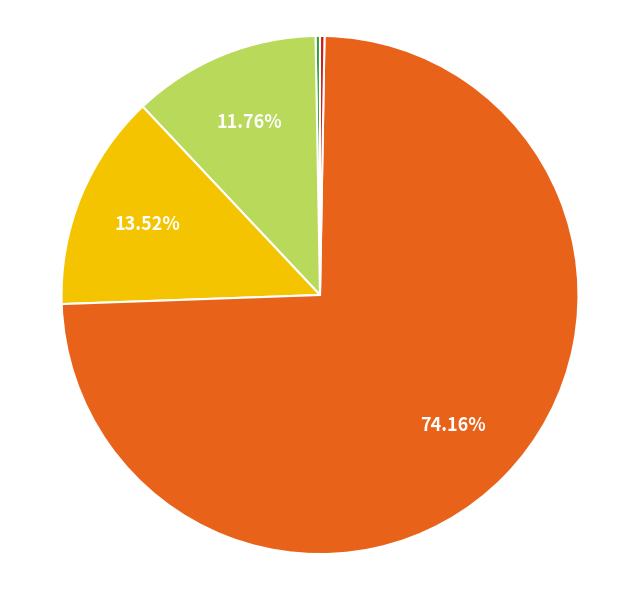

Does any single category account for the majority?

Yes